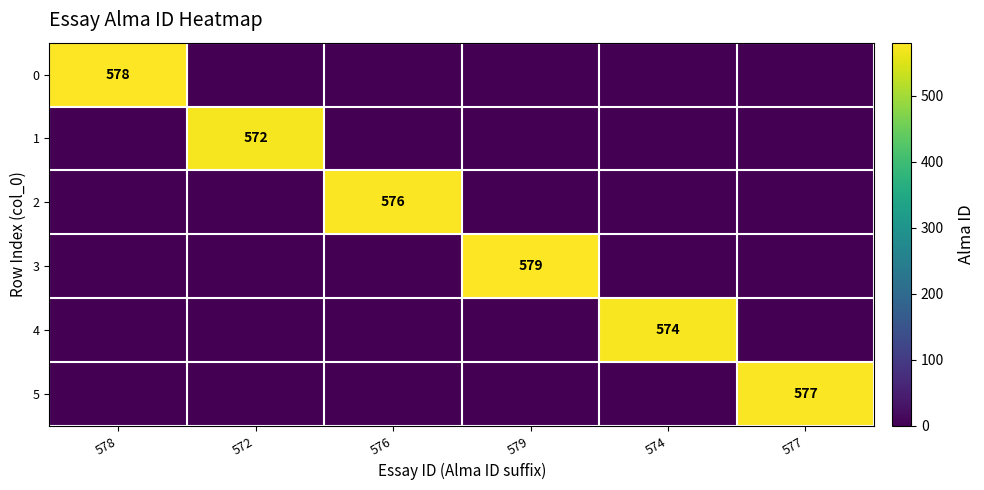

Which label corresponds to the largest value in the chart?

579